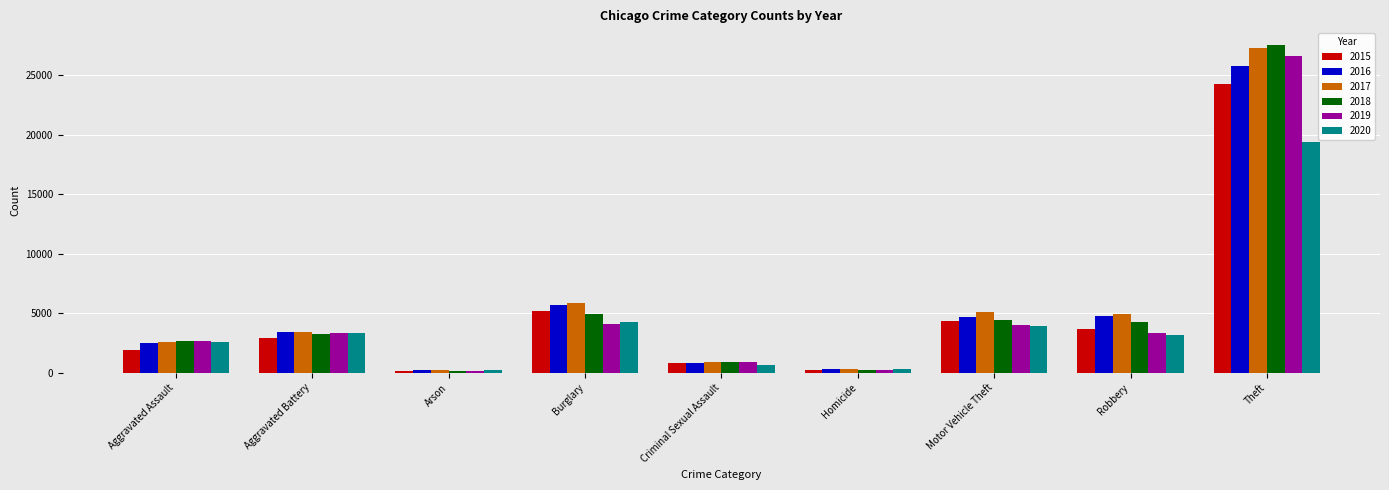

Where does the 2019 series first go above 3328?

Aggravated Battery